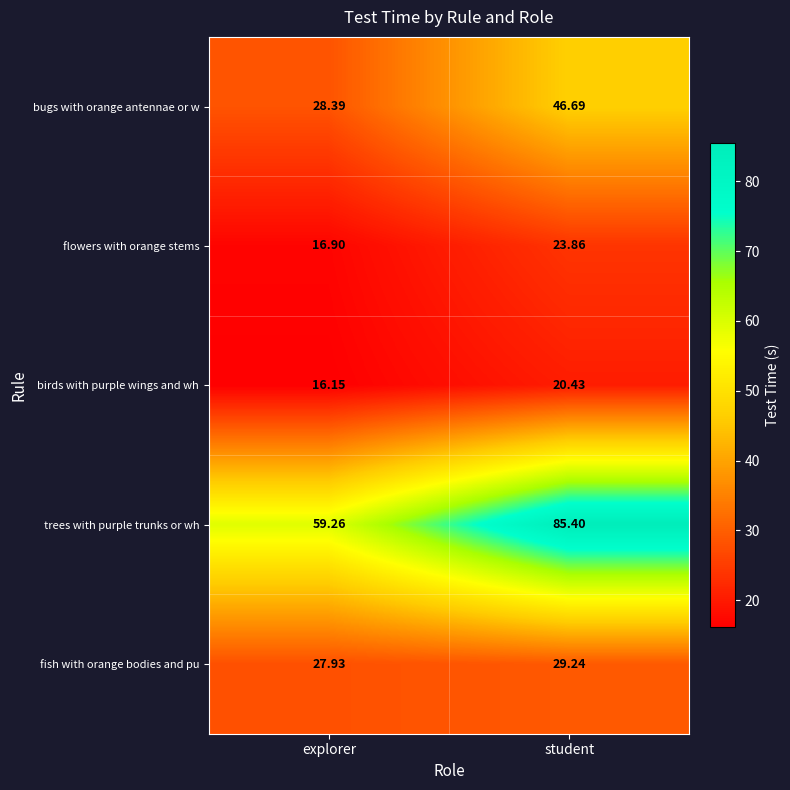

Which series has the largest total across all categories?

trees with purple trunks or wh